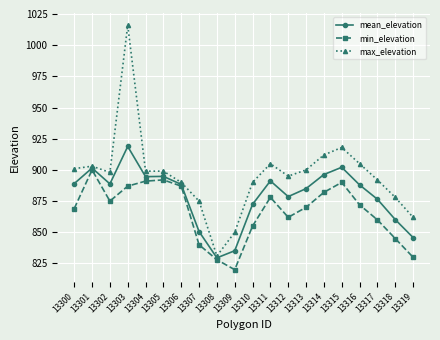

Between 13315 and 13317, which series saw the biggest shift?

min_elevation